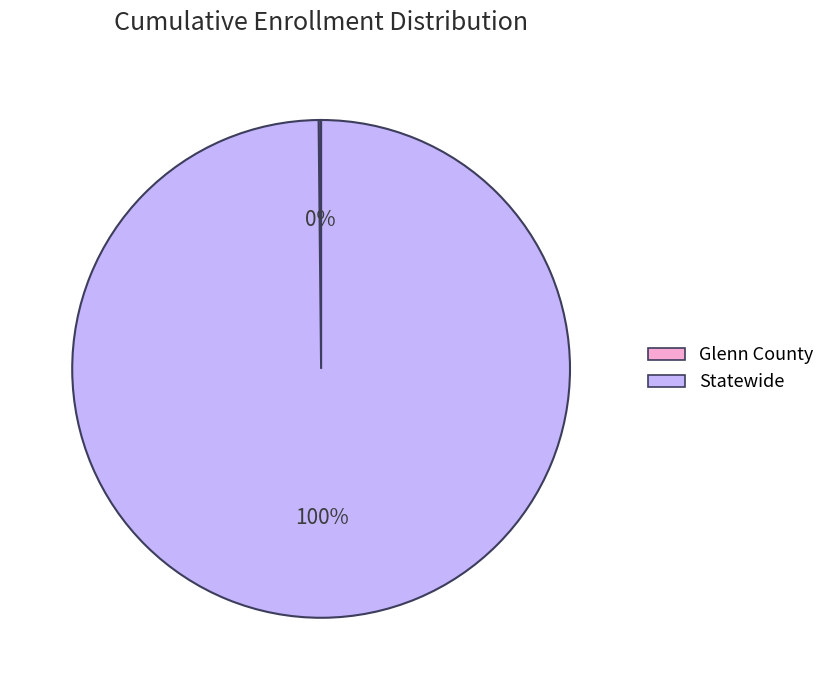

What is the largest slice in the pie chart?

Statewide